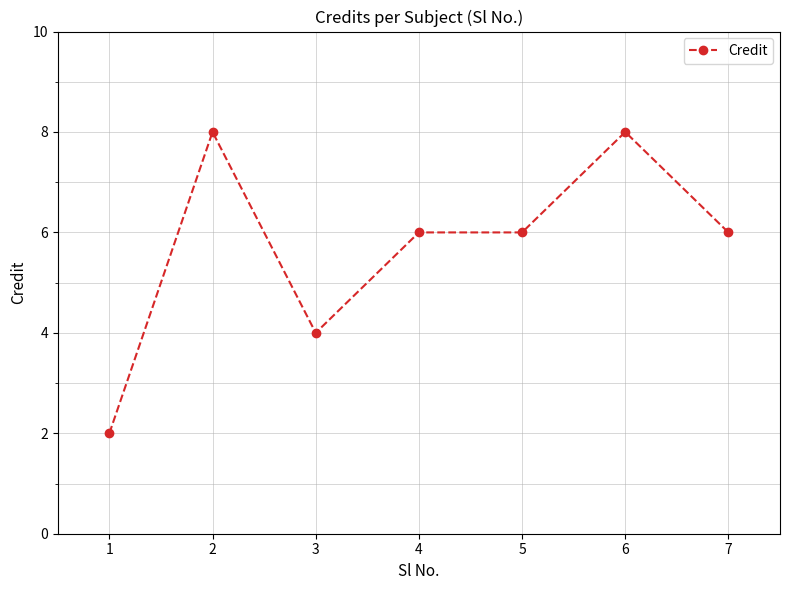

What is the difference between the maximum and second lowest values?

4